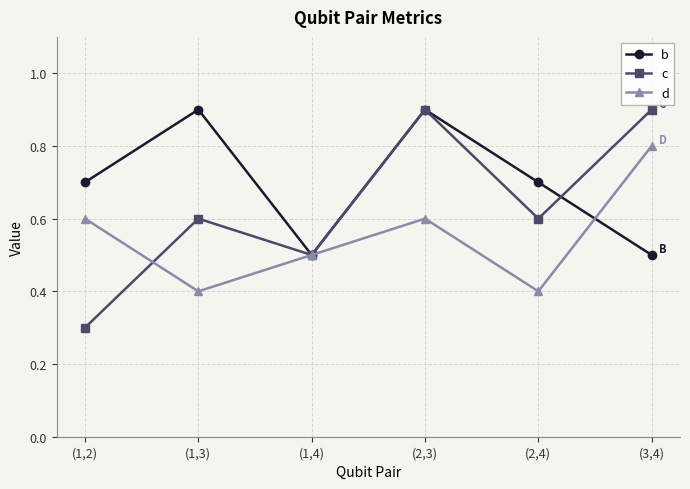

Is this an area chart (filled region under the line)?

No